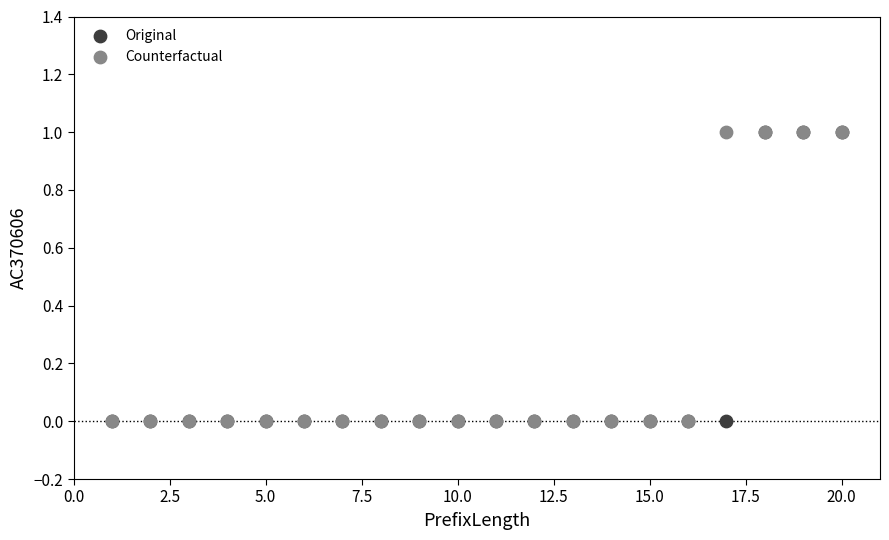

What are all the series names shown in the legend?

Original, Counterfactual